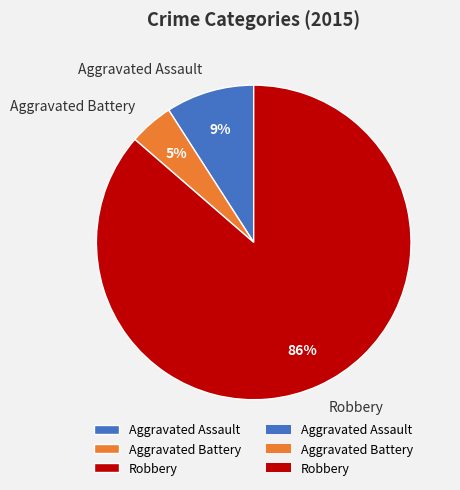

To the nearest percent, what is the average slice percentage?

33%